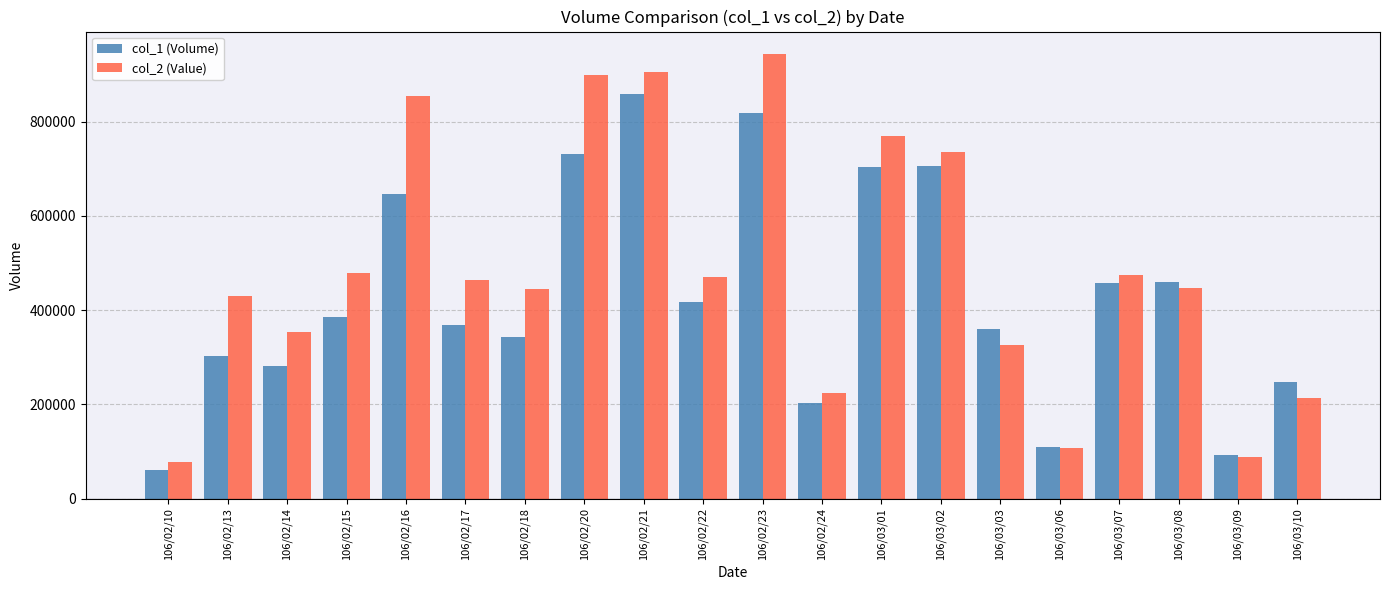

At which category does the chart reach its minimum across all series?

106/02/10